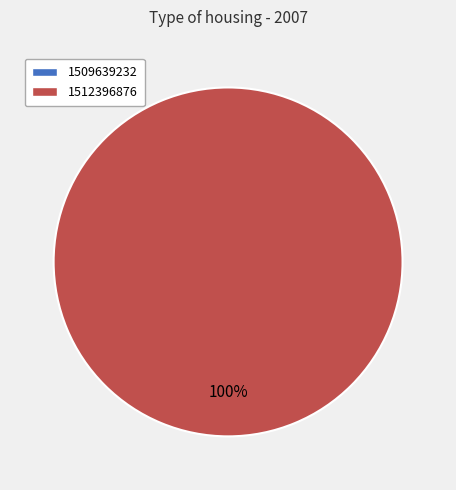

Which has a higher value, 1509639232 or 1512396876?

1512396876